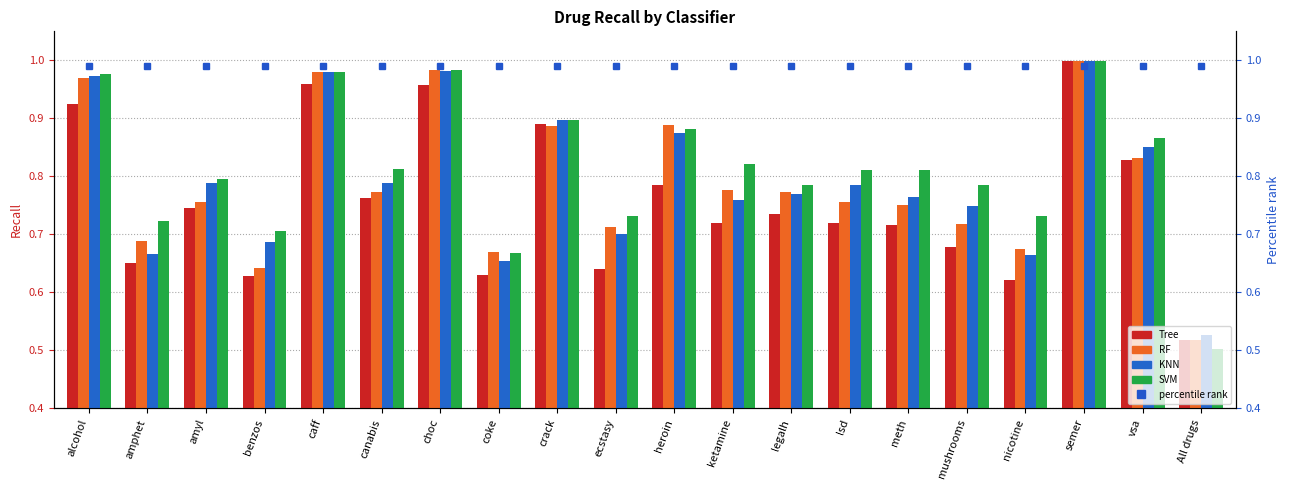

The value of RF at mushrooms is 0.7. True or false?

True